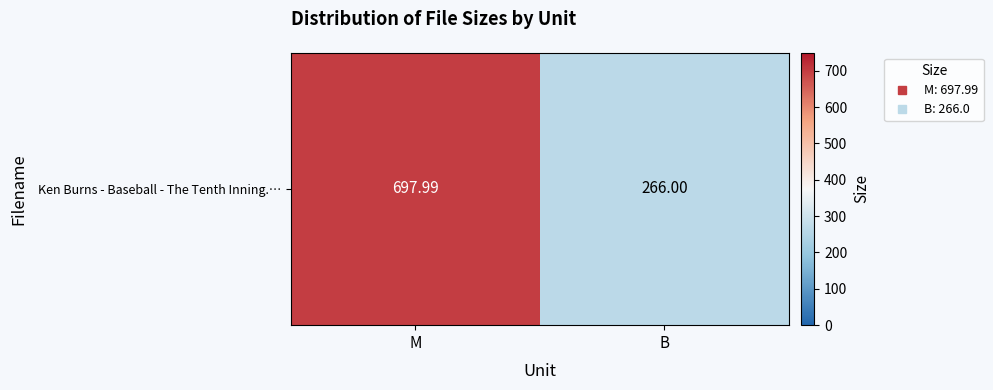

Which label corresponds to the largest value in the chart?

M